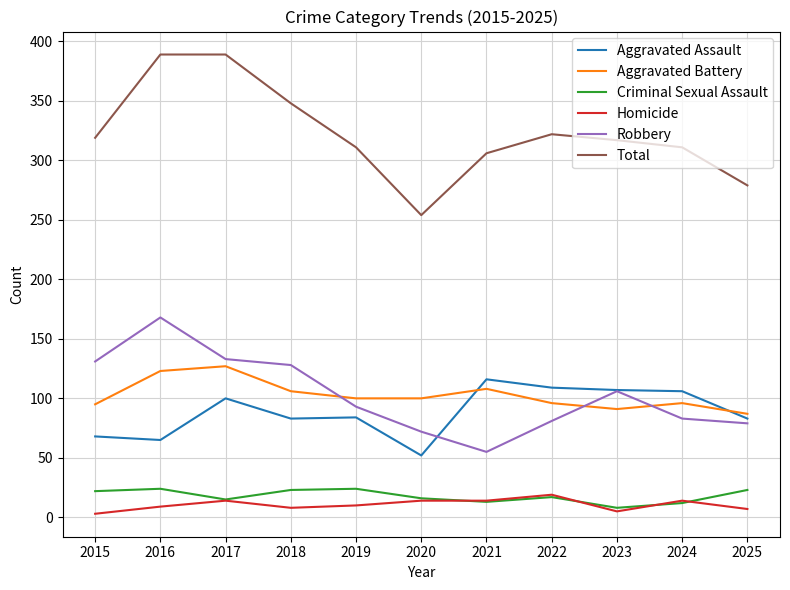

What is the maximum value shown in the chart?

389